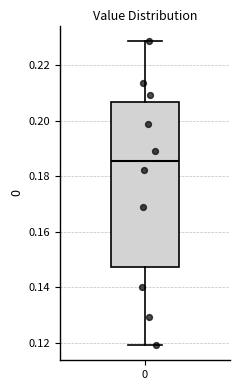

Where is the lower edge of the box at x = 0 on the y-axis? The values are not printed on the chart, so give them approximately, as read against the axis.

0.148